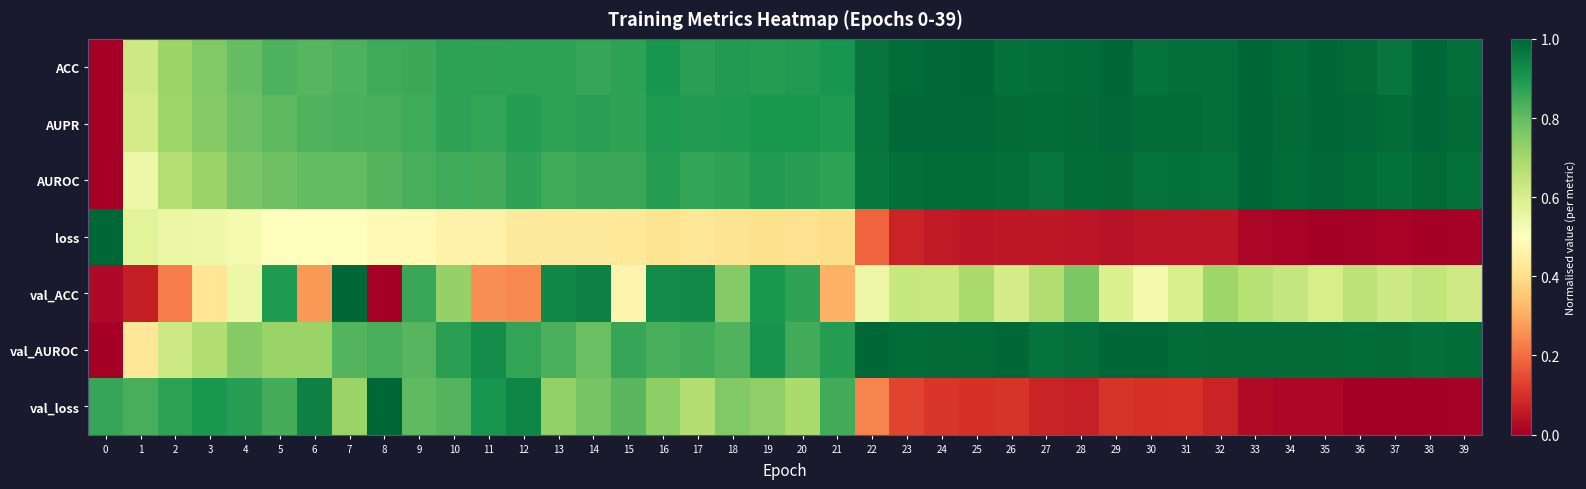

Reading left to right, extract all data points from this chart.

ACC: 0=0.0	1=0.6	2=0.7	3=0.8	4=0.8	5=0.8	6=0.8	7=0.8	8=0.8	9=0.9	10=0.9	11=0.9	12=0.9	13=0.9	14=0.9	15=0.9	16=0.9	17=0.9	18=0.9	19=0.9	20=0.9	21=0.9	22=1.0	23=1.0	24=1.0	25=1.0	26=1.0	27=1.0	28=1.0	29=1.0	30=1.0	31=1.0	32=1.0	33=1.0	34=1.0	35=1.0	36=1.0	37=1.0	38=1.0	39=1.0
AUPR: 0=0.0	1=0.6	2=0.7	3=0.7	4=0.8	5=0.8	6=0.8	7=0.8	8=0.8	9=0.9	10=0.9	11=0.9	12=0.9	13=0.9	14=0.9	15=0.9	16=0.9	17=0.9	18=0.9	19=0.9	20=0.9	21=0.9	22=1.0	23=1.0	24=1.0	25=1.0	26=1.0	27=1.0	28=1.0	29=1.0	30=1.0	31=1.0	32=1.0	33=1.0	34=1.0	35=1.0	36=1.0	37=1.0	38=1.0	39=1.0
AUROC: 0=0.0	1=0.5	2=0.7	3=0.7	4=0.8	5=0.8	6=0.8	7=0.8	8=0.8	9=0.8	10=0.9	11=0.8	12=0.9	13=0.9	14=0.9	15=0.9	16=0.9	17=0.9	18=0.9	19=0.9	20=0.9	21=0.9	22=1.0	23=1.0	24=1.0	25=1.0	26=1.0	27=1.0	28=1.0	29=1.0	30=1.0	31=1.0	32=1.0	33=1.0	34=1.0	35=1.0	36=1.0	37=1.0	38=1.0	39=1.0
loss: 0=1.0	1=0.6	2=0.5	3=0.5	4=0.5	5=0.5	6=0.5	7=0.5	8=0.5	9=0.5	10=0.5	11=0.5	12=0.4	13=0.4	14=0.4	15=0.4	16=0.4	17=0.4	18=0.4	19=0.4	20=0.4	21=0.4	22=0.2	23=0.1	24=0.1	25=0.0	26=0.1	27=0.1	28=0.0	29=0.0	30=0.0	31=0.0	32=0.0	33=0.0	34=0.0	35=0.0	36=0.0	37=0.0	38=0.0	39=0.0
val_ACC: 0=0.0	1=0.1	2=0.2	3=0.4	4=0.5	5=0.9	6=0.3	7=1.0	8=0.0	9=0.9	10=0.7	11=0.3	12=0.2	13=0.9	14=0.9	15=0.5	16=0.9	17=0.9	18=0.8	19=0.9	20=0.9	21=0.3	22=0.5	23=0.6	24=0.6	25=0.7	26=0.6	27=0.7	28=0.8	29=0.6	30=0.5	31=0.6	32=0.7	33=0.7	34=0.6	35=0.6	36=0.7	37=0.6	38=0.6	39=0.6
val_AUROC: 0=0.0	1=0.4	2=0.6	3=0.7	4=0.7	5=0.7	6=0.7	7=0.8	8=0.8	9=0.8	10=0.9	11=0.9	12=0.9	13=0.8	14=0.8	15=0.9	16=0.8	17=0.8	18=0.8	19=0.9	20=0.8	21=0.9	22=1.0	23=1.0	24=1.0	25=1.0	26=1.0	27=1.0	28=1.0	29=1.0	30=1.0	31=1.0	32=1.0	33=1.0	34=1.0	35=1.0	36=1.0	37=1.0	38=1.0	39=1.0
val_loss: 0=0.9	1=0.8	2=0.9	3=0.9	4=0.9	5=0.8	6=0.9	7=0.7	8=1.0	9=0.8	10=0.8	11=0.9	12=0.9	13=0.7	14=0.8	15=0.8	16=0.7	17=0.7	18=0.8	19=0.7	20=0.7	21=0.8	22=0.2	23=0.1	24=0.1	25=0.1	26=0.1	27=0.1	28=0.1	29=0.1	30=0.1	31=0.1	32=0.1	33=0.0	34=0.0	35=0.0	36=0.0	37=0.0	38=0.0	39=0.0